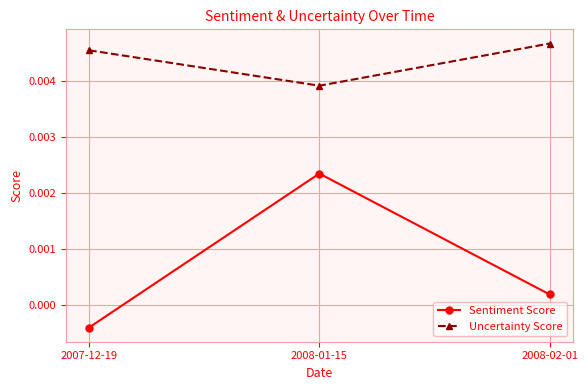

How many data points in Sentiment Score are above 0?

2